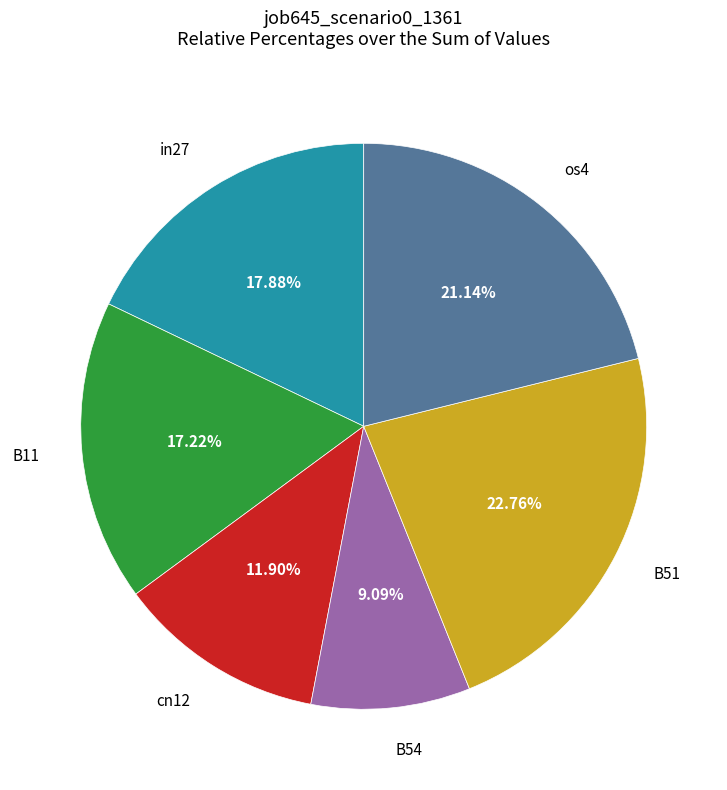

True or false: os4 accounts for 8% of the total.

False